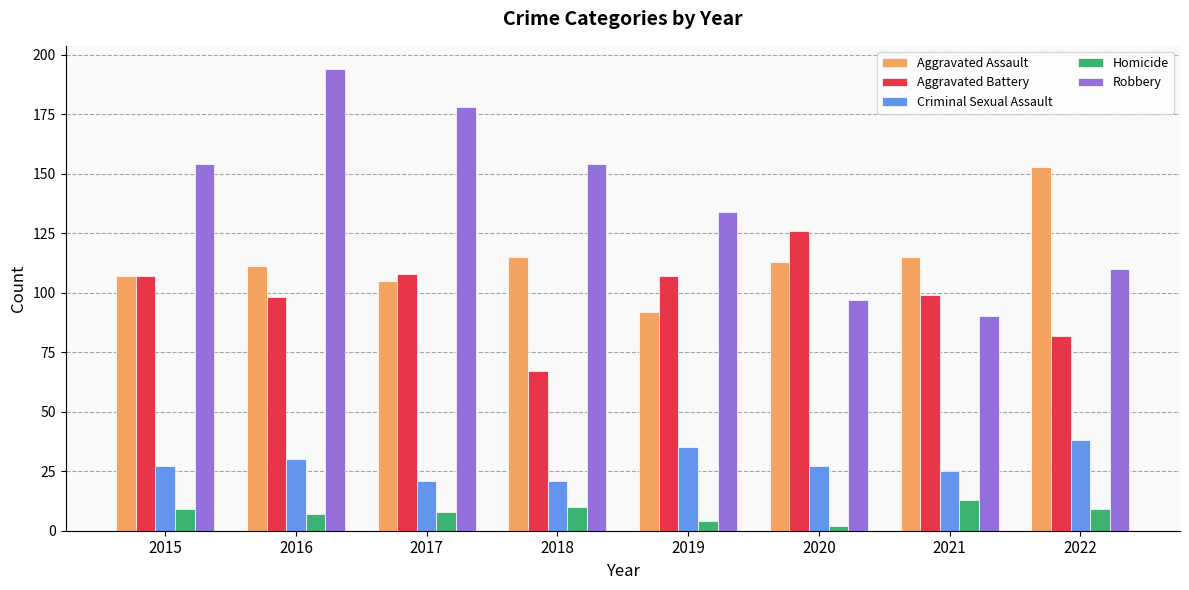

Reading left to right, list all the values displayed in this chart.

Aggravated Assault: 2015=107	2016=111	2017=105	2018=115	2019=92	2020=113	2021=115	2022=153
Aggravated Battery: 2015=107	2016=98	2017=108	2018=67	2019=107	2020=126	2021=99	2022=82
Criminal Sexual Assault: 2015=27	2016=30	2017=21	2018=21	2019=35	2020=27	2021=25	2022=38
Homicide: 2015=9	2016=7	2017=8	2018=10	2019=4	2020=2	2021=13	2022=9
Robbery: 2015=154	2016=194	2017=178	2018=154	2019=134	2020=97	2021=90	2022=110